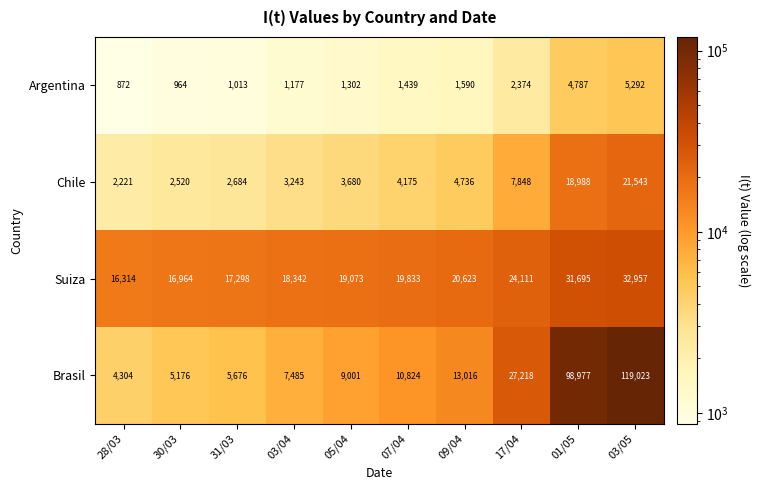

What is the sum of the Argentina values at 09/04 and 17/04?

3964